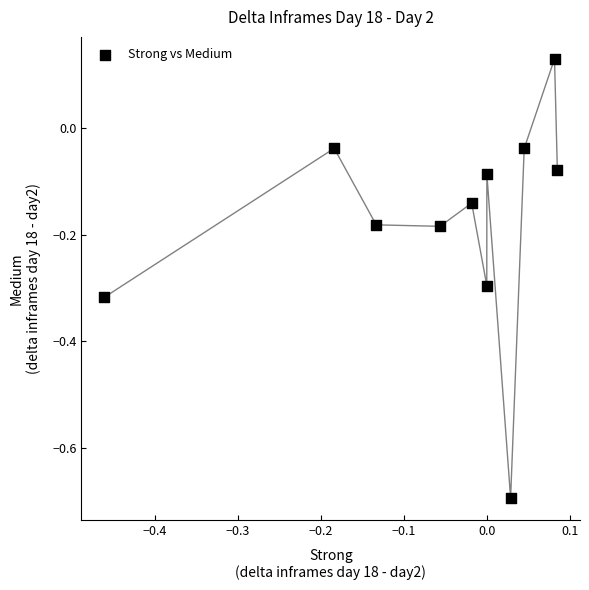

What is the range of Y values (max minus min)?

0.8